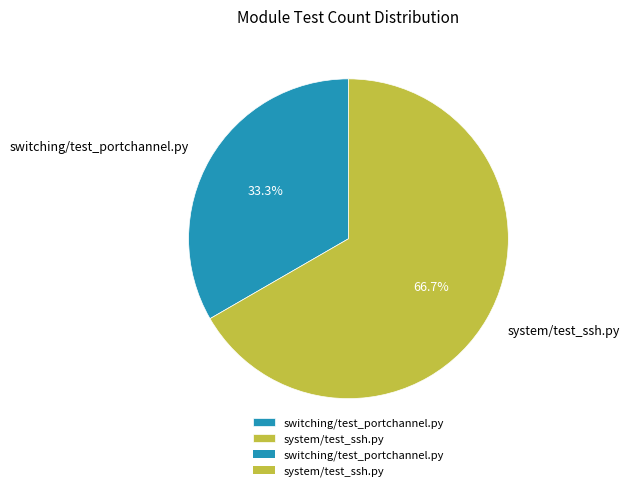

How many segments does this pie chart have?

2